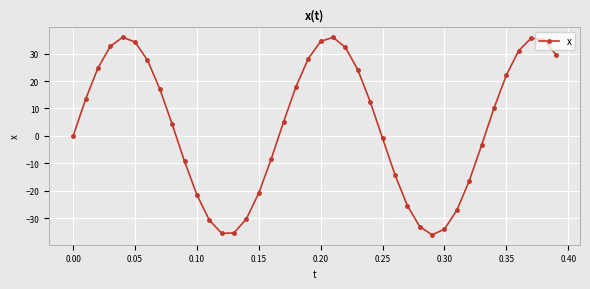

Is this an area chart (filled region under the line)?

No